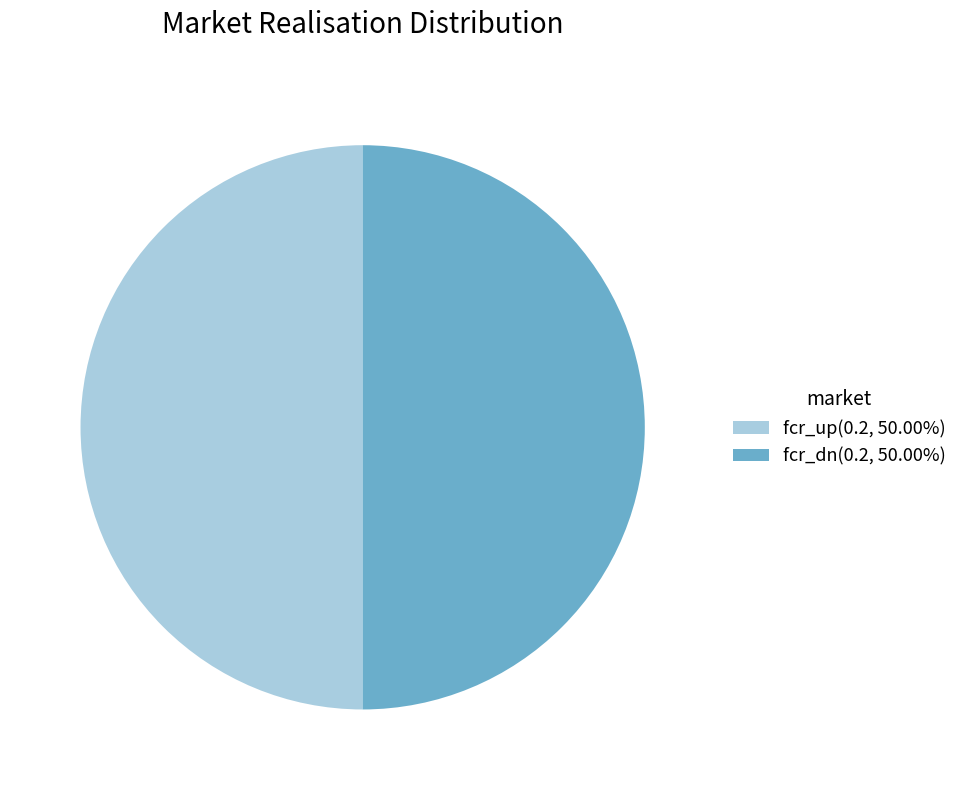

What is the ratio of the value at fcr_up(0.2, 50.00%) to the value at fcr_dn(0.2, 50.00%)?

1.0